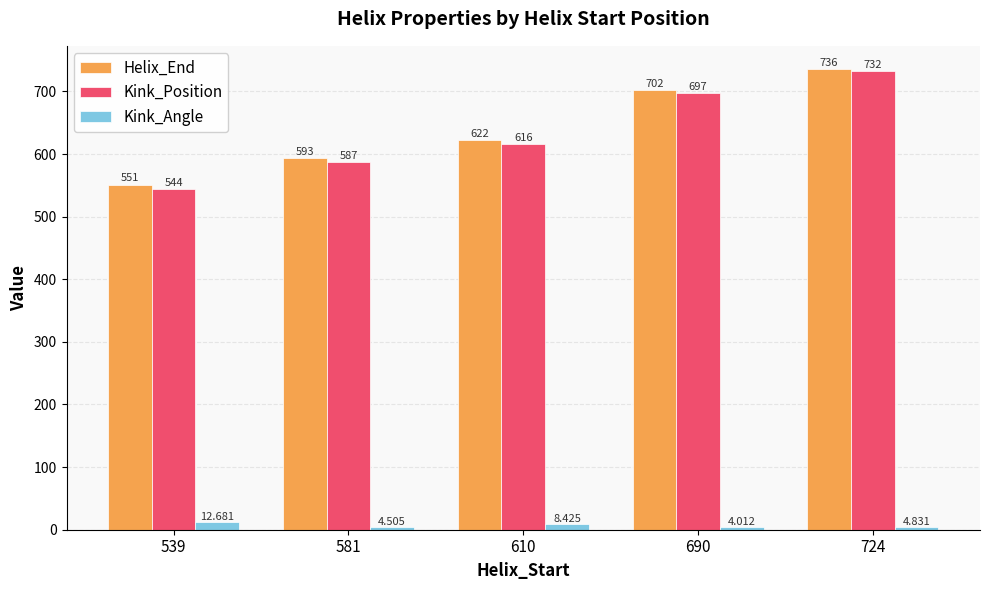

Is the value of Kink_Angle at 610 greater than the value of Kink_Position at 610?

No